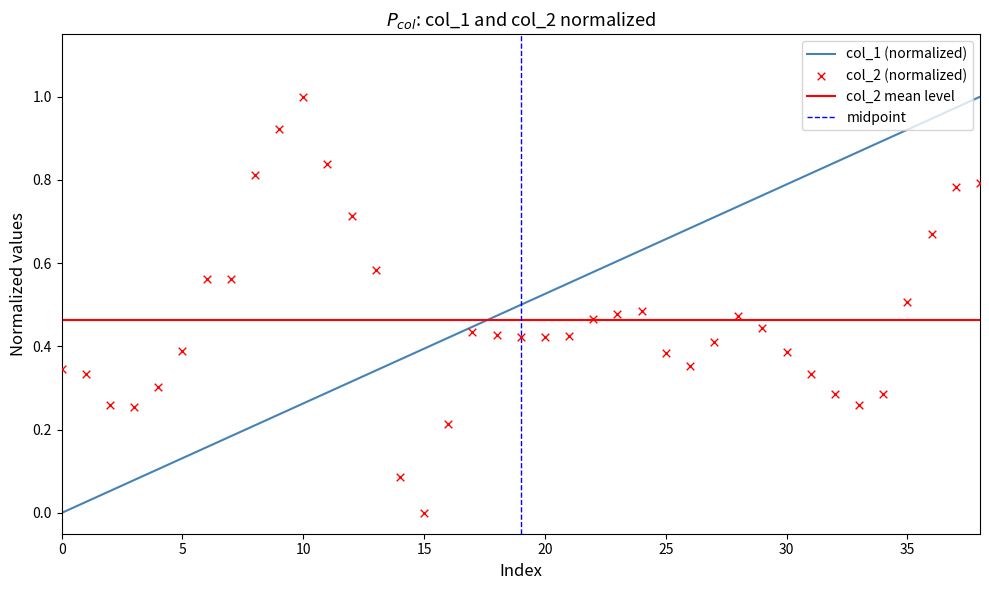

Which series contains the highest Y value?

col_1